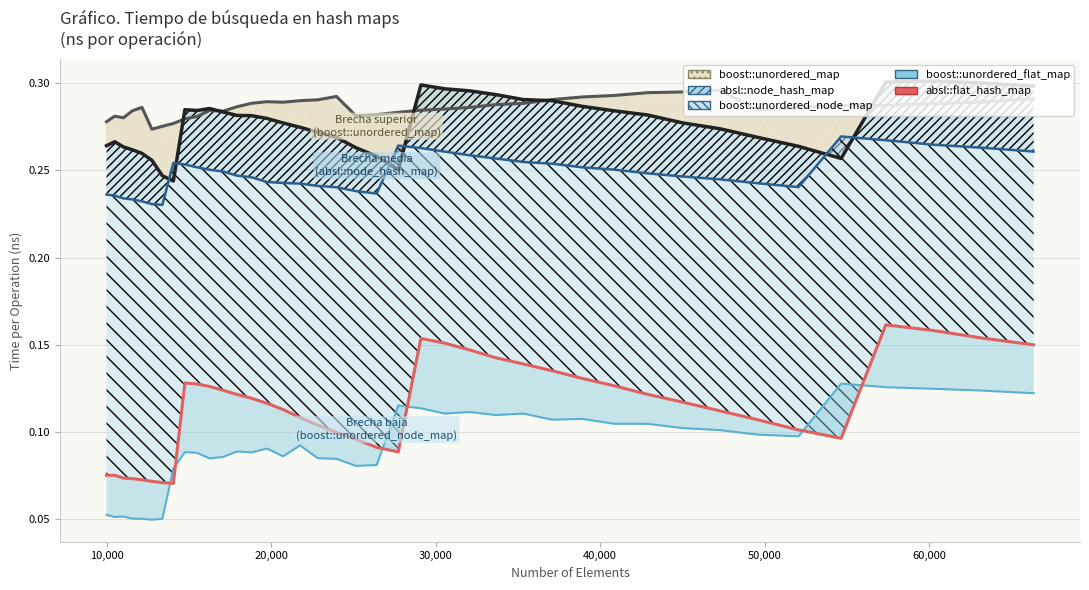

What is the value of the 39th point from the left?

0.2